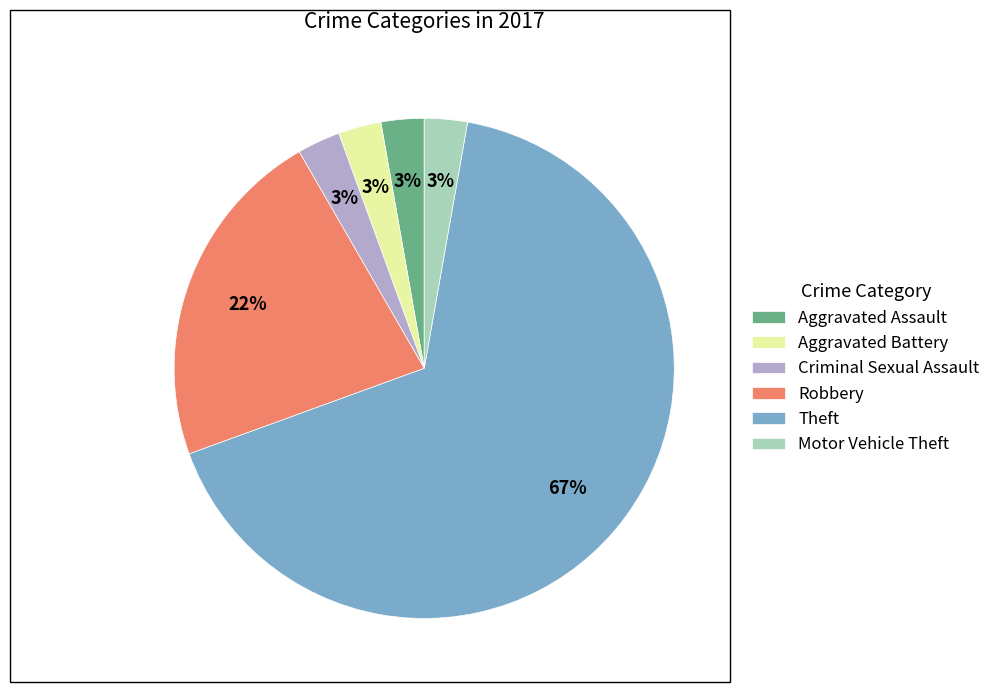

Which category has the biggest portion of the pie?

Theft